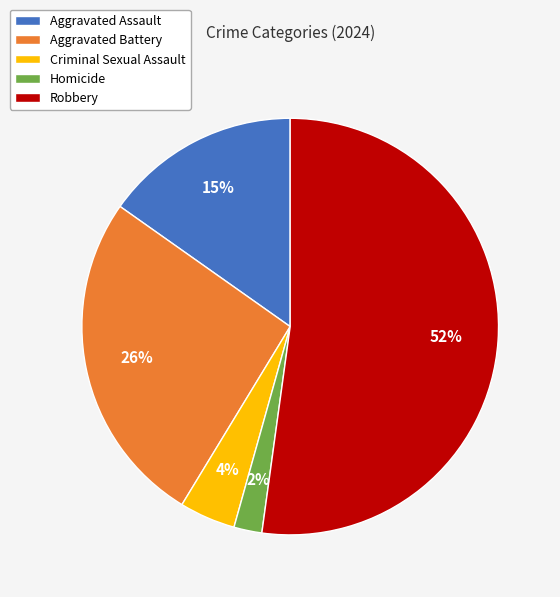

Rank the categories by value from lowest to highest.

Homicide, Criminal Sexual Assault, Aggravated Assault, Aggravated Battery, Robbery